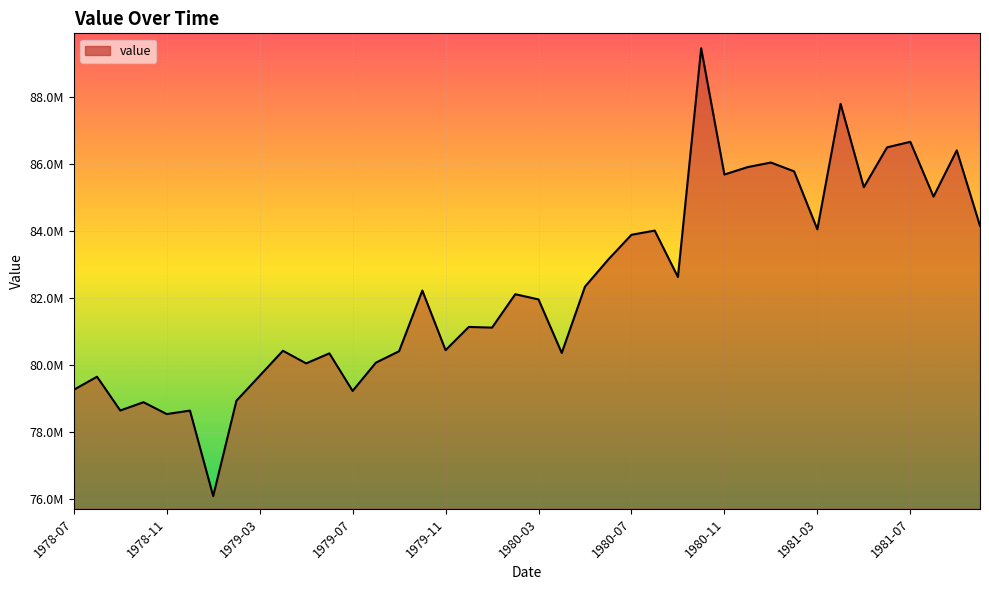

What is the label of the 31st point from the right?

1979-04